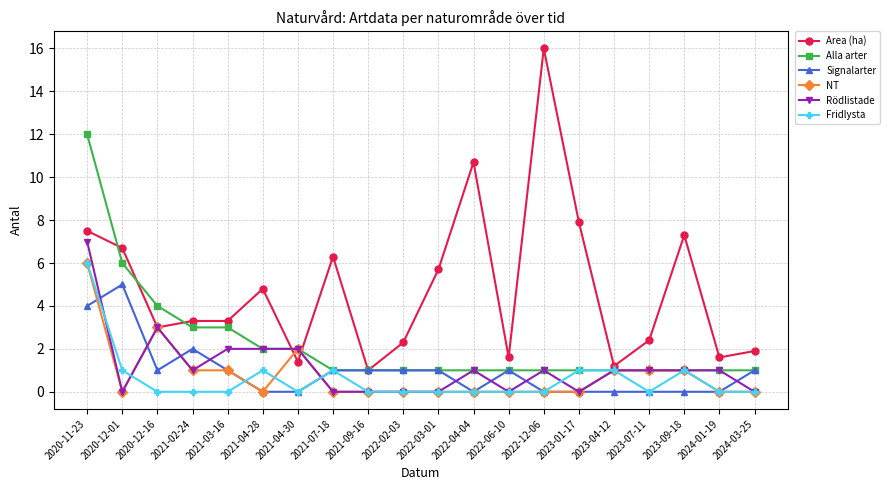

Between which two adjacent categories do Signalarter and Fridlysta first intersect?

2020-11-23 and 2020-12-01